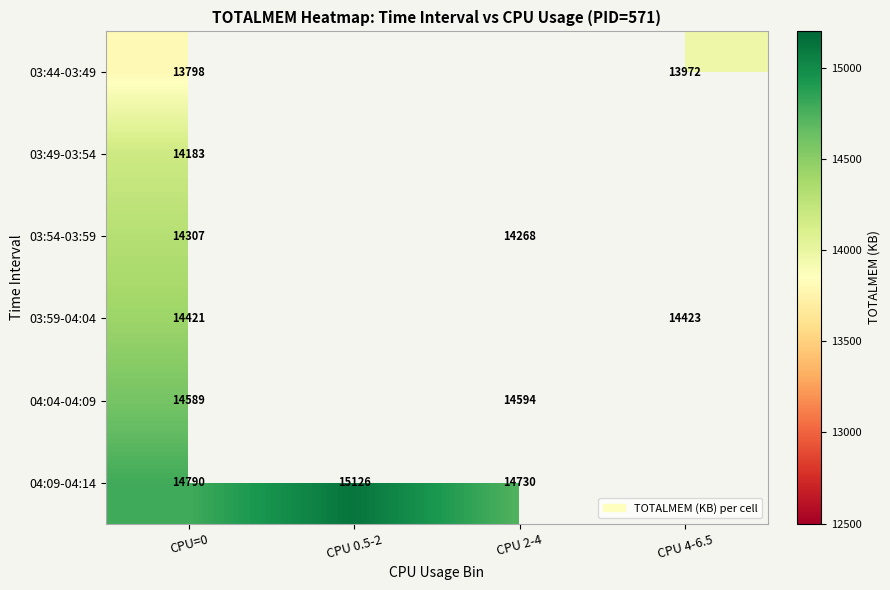

What is the spread (max minus min) of values at CPU=0?

992